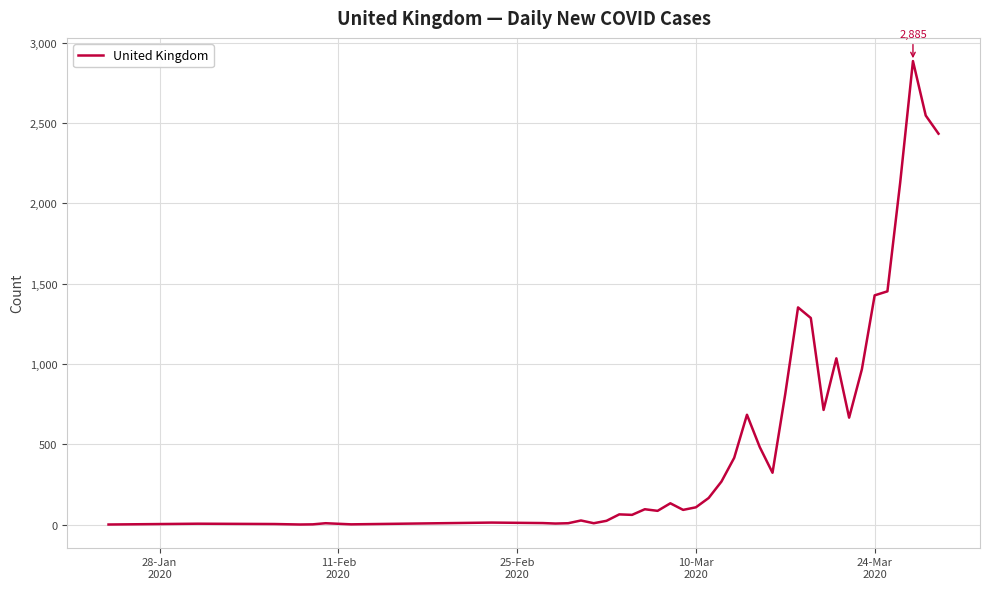

What is the greatest value displayed?

2885